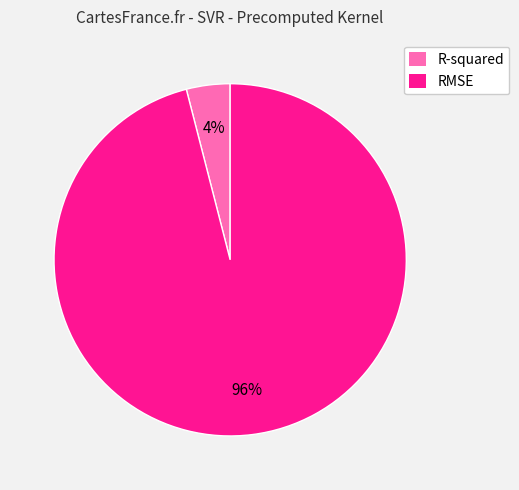

Rank the categories by value from highest to lowest.

RMSE, R-squared